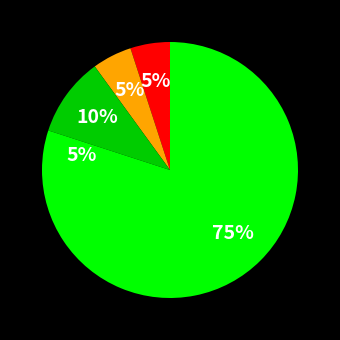

How many segments does this pie chart have?

5